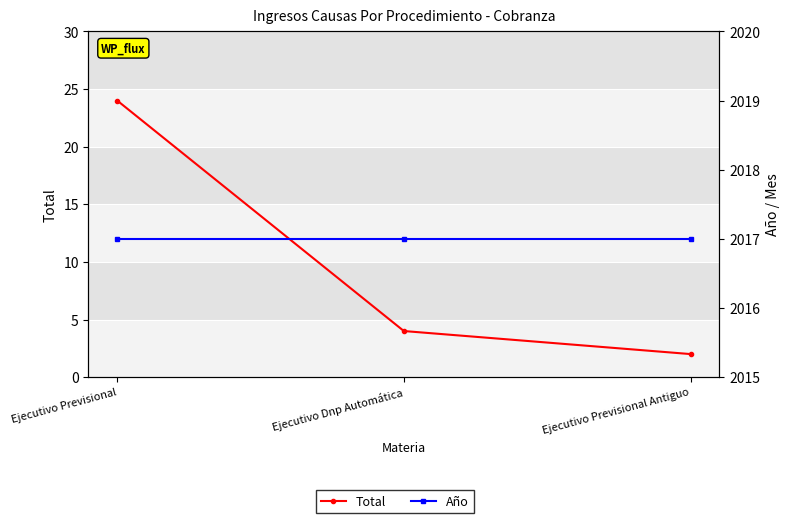

List the series in order of their overall mean, lowest first.

Total, Año